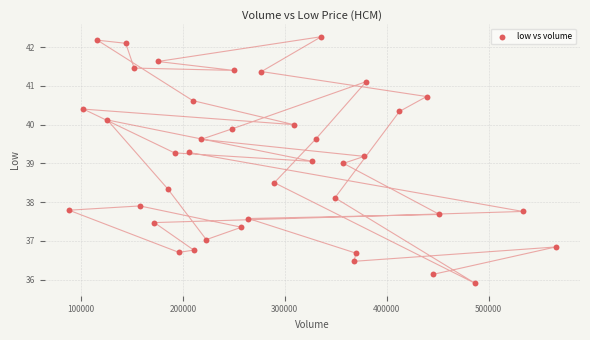

What is the range of X values (max minus min)?

477172.0